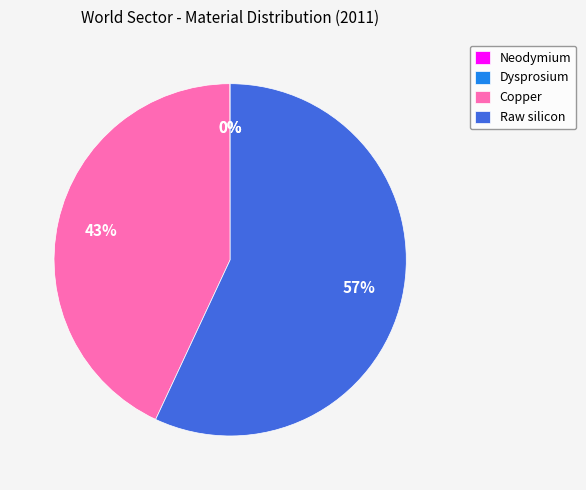

To the nearest percent, what is the average slice percentage?

25%